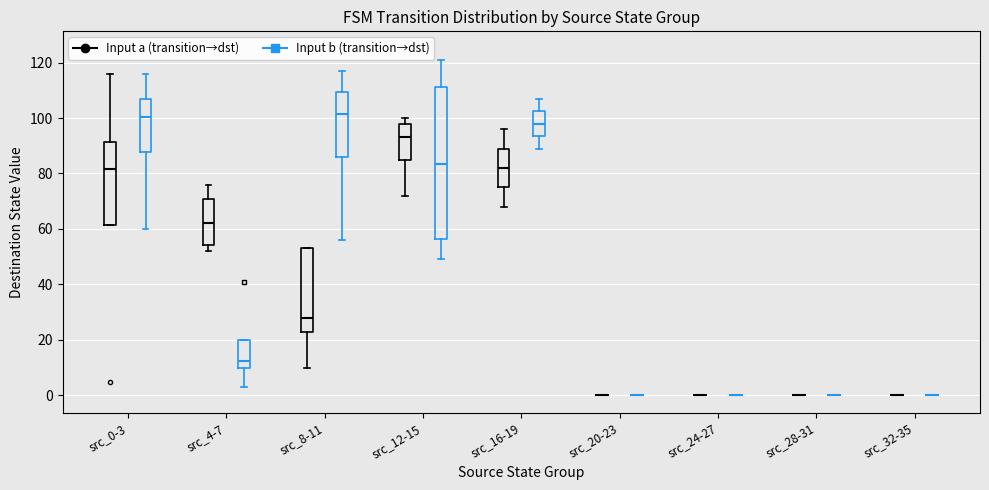

Which box is the tallest, from its lower edge to its upper edge?

src_12-15 (Input b (transition→dst))